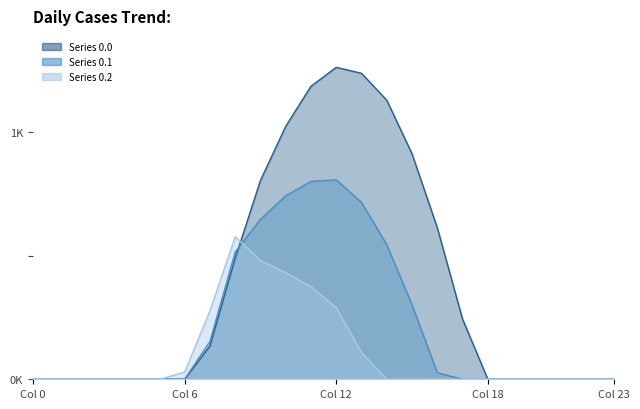

Which series has the largest total across all categories?

Series 0.0